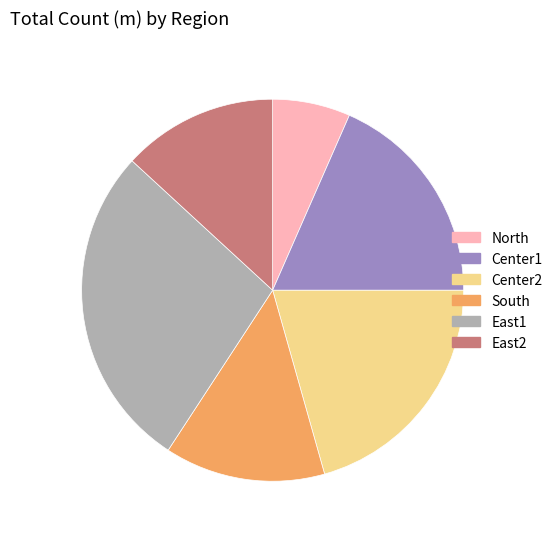

Do East2 and Center1 together represent more than half of the pie?

No